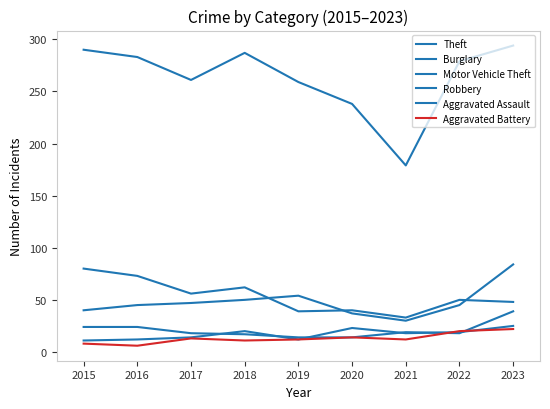

Between 2018 and 2019, which is larger?

2018